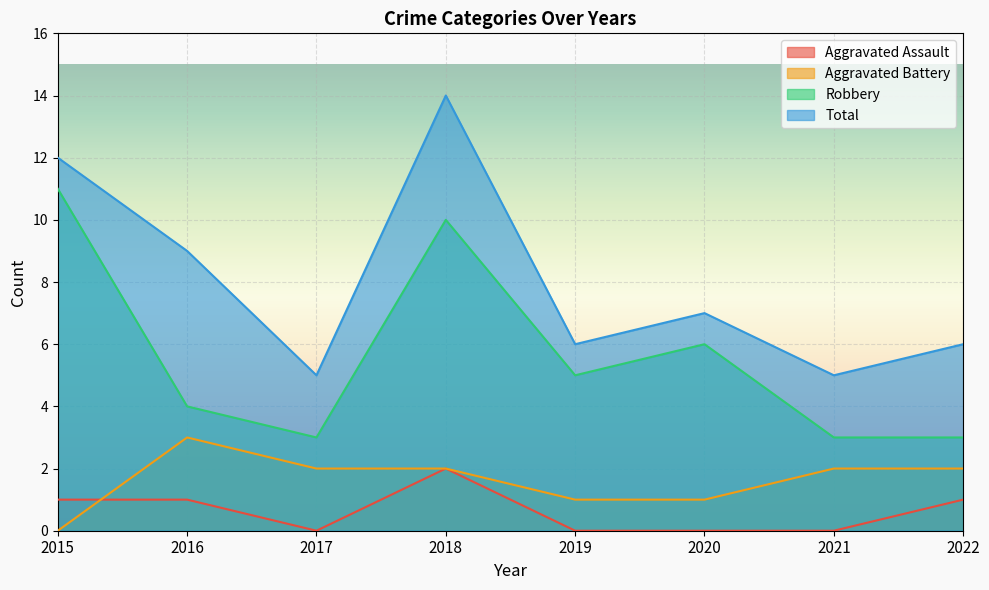

What is the difference between the second highest and minimum values in the Total series?

7